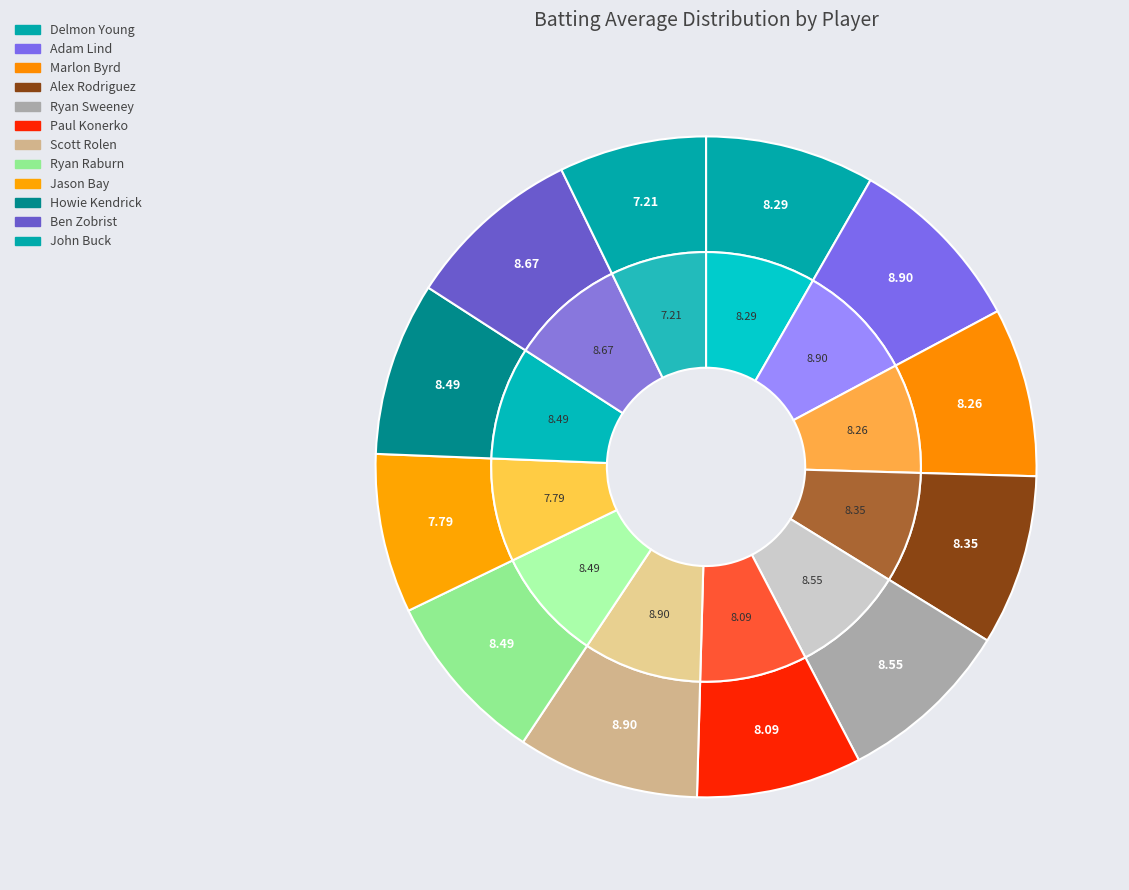

How much of the chart is everything except Alex Rodriguez?

91.7%